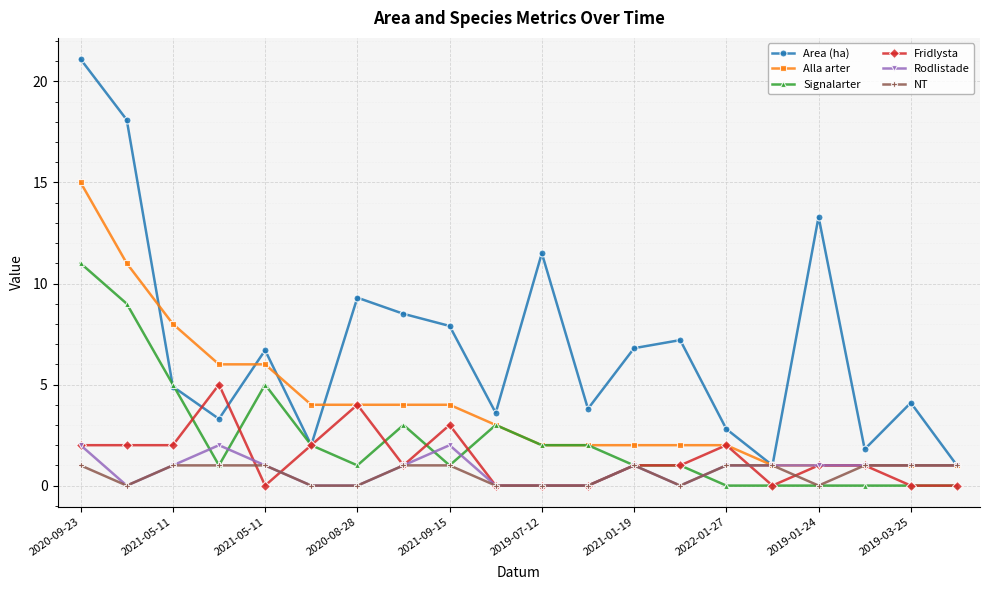

True or false: Signalarter has more than 1 interior local peaks.

True